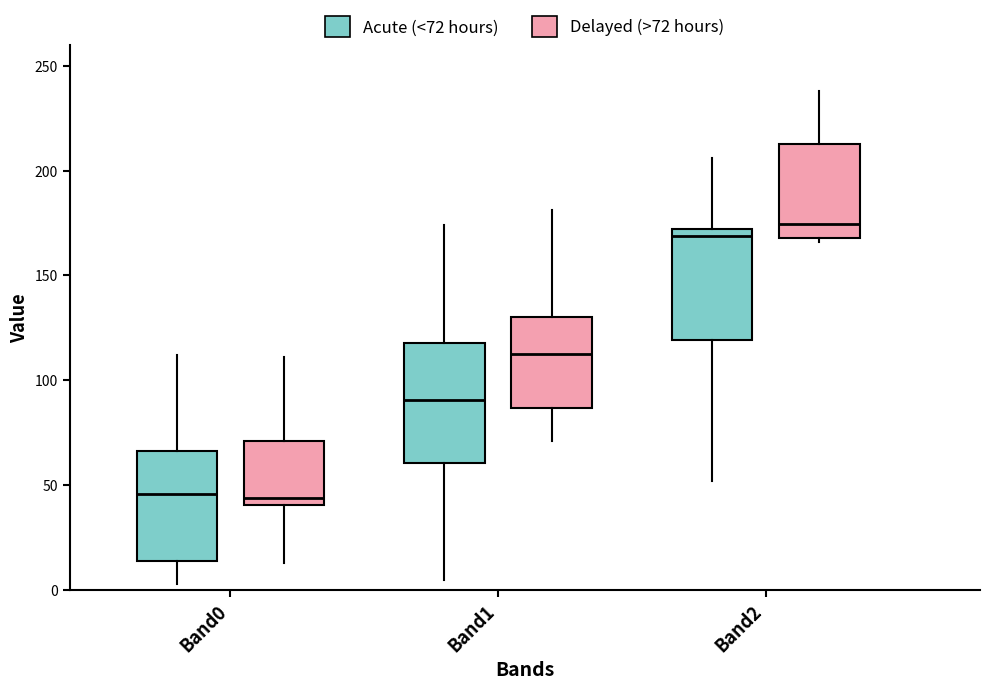

Reading left to right, read every box against the y-axis: the position of its median line, the range the box covers, and the ends of its whiskers. The values are not printed on the chart, so give them approximately, as read against the axis.

Band0 (Acute (<72 hours)): median 45, box 15 to 65, whiskers 5 to 110
Band0 (Delayed (>72 hours)): median 45, box 40 to 70, whiskers 15 to 110
Band1 (Acute (<72 hours)): median 90, box 60 to 120, whiskers 5 to 175
Band1 (Delayed (>72 hours)): median 115, box 85 to 130, whiskers 70 to 180
Band2 (Acute (<72 hours)): median 170 (just below the box's upper edge), box 120 to 170, whiskers 50 to 205
Band2 (Delayed (>72 hours)): median 175, box 170 to 215, whiskers 165 to 240